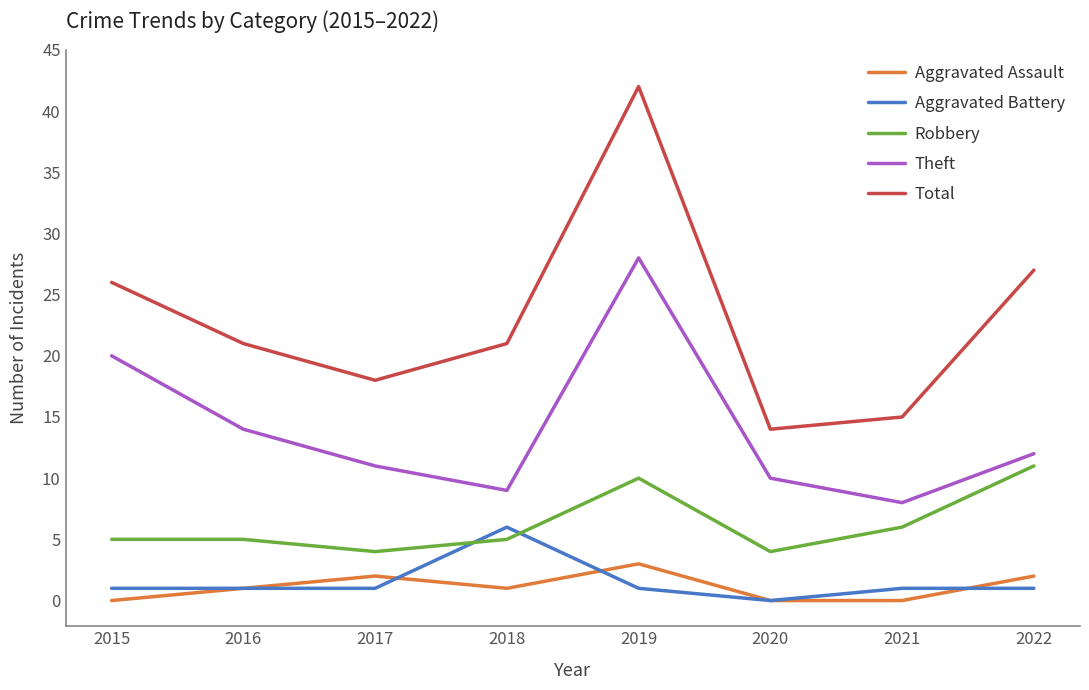

Which series changed the most between 2015 and 2018?

Theft